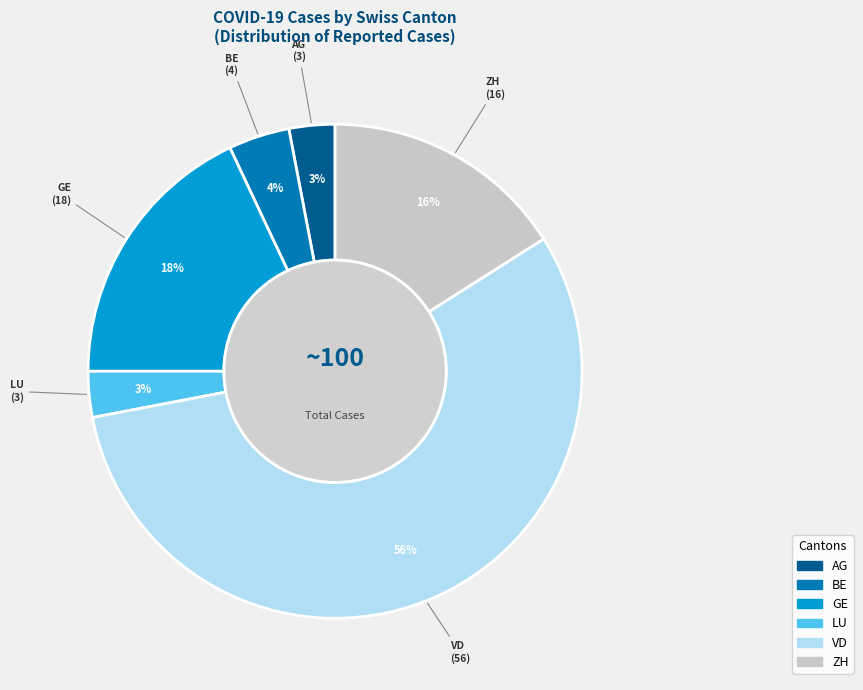

How many segments does this pie chart have?

6